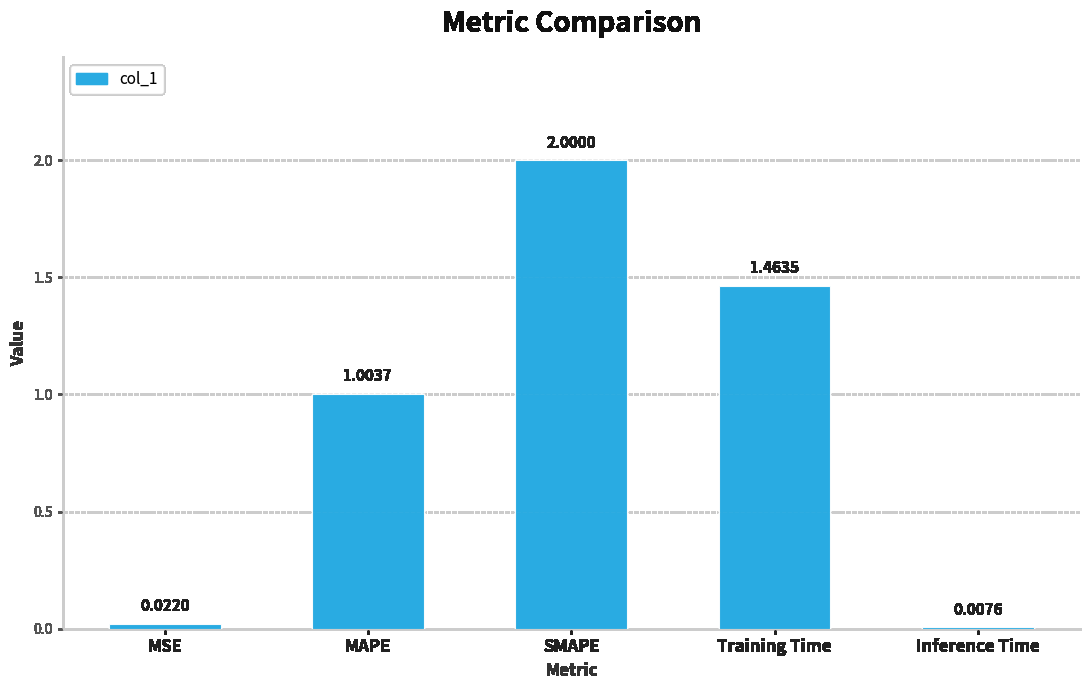

What is the change in value from MAPE to Inference Time?

-1.0